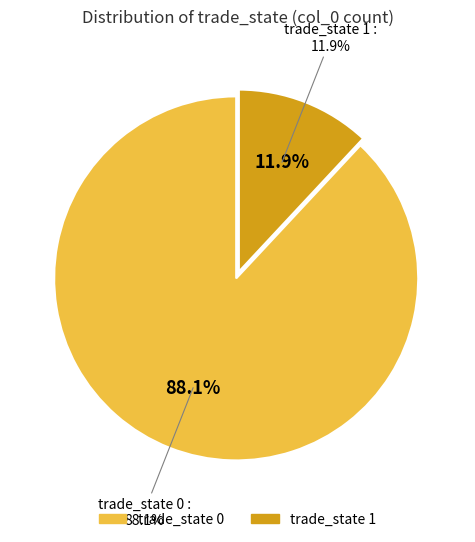

How much of the chart is everything except trade_state 0?

11.9%